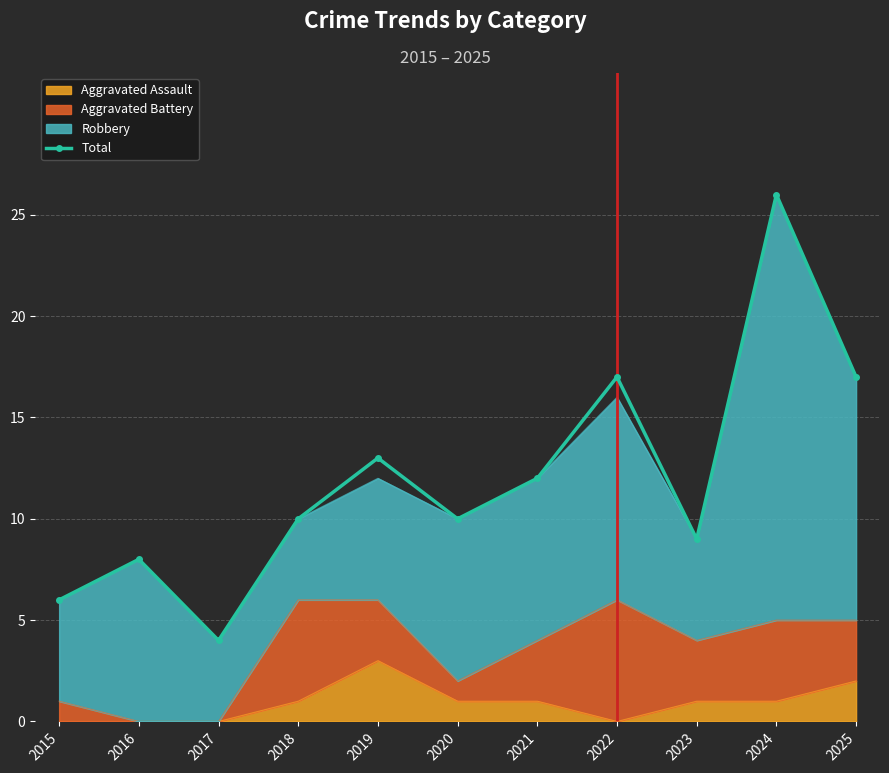

Is it true that the value at 2024 is 45?

False